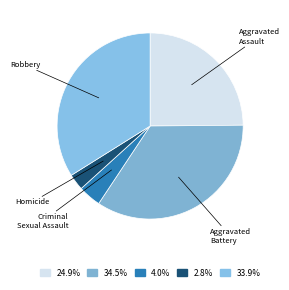

Count the number of slices in the pie.

5